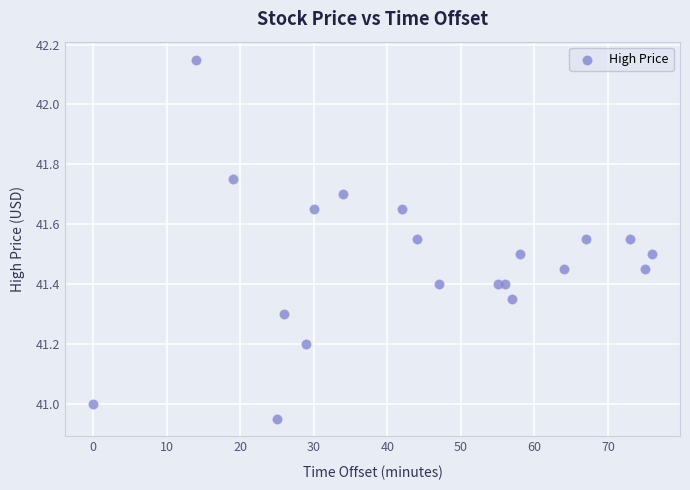

What is the range of X values (max minus min)?

76.0